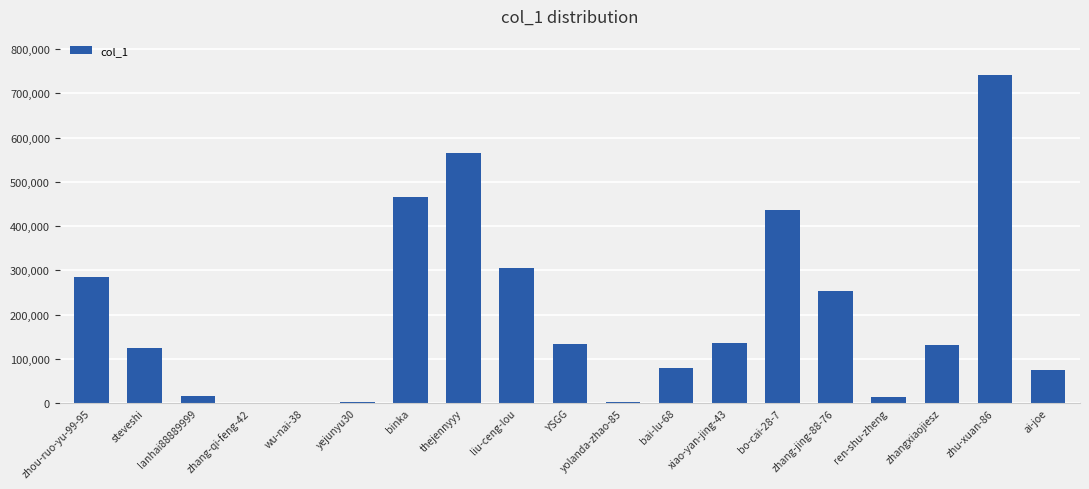

What value does the data have at YSGG, to the nearest 50?

133050